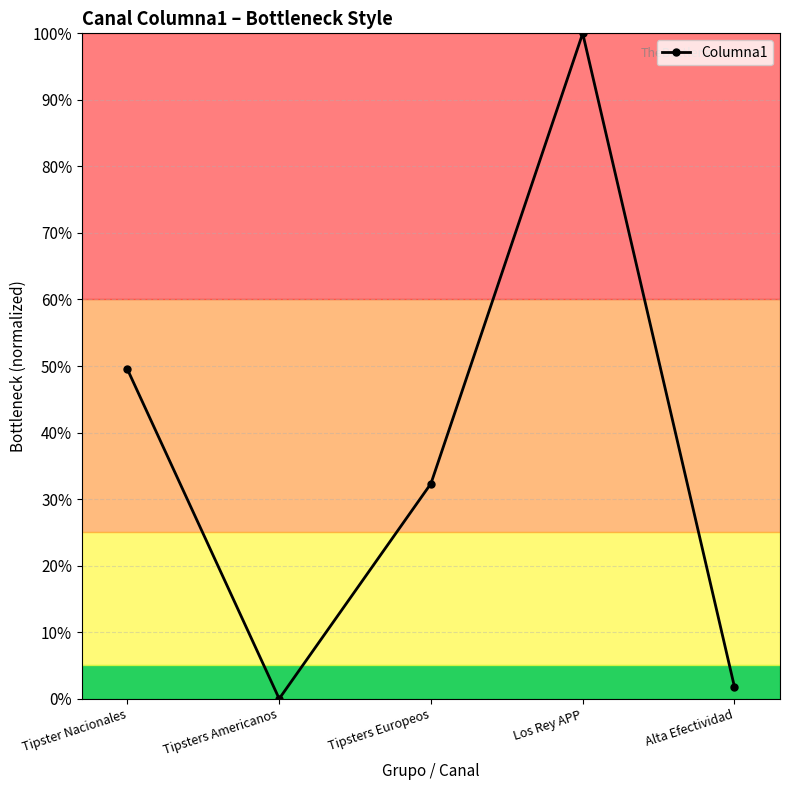

What is the maximum value shown in the chart?

100.0